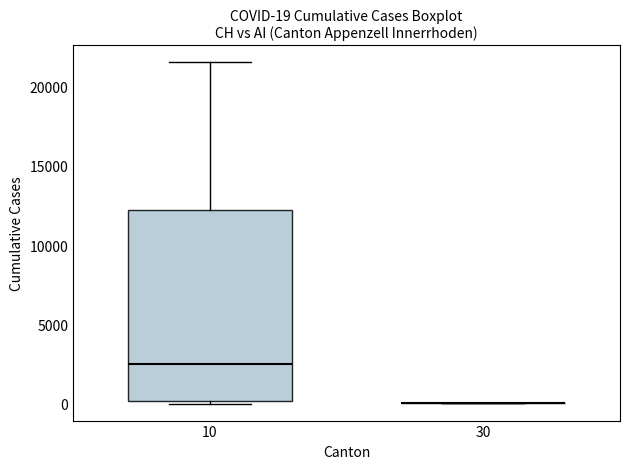

Comparing the boxes themselves (not the whiskers), which one is the tallest?

10